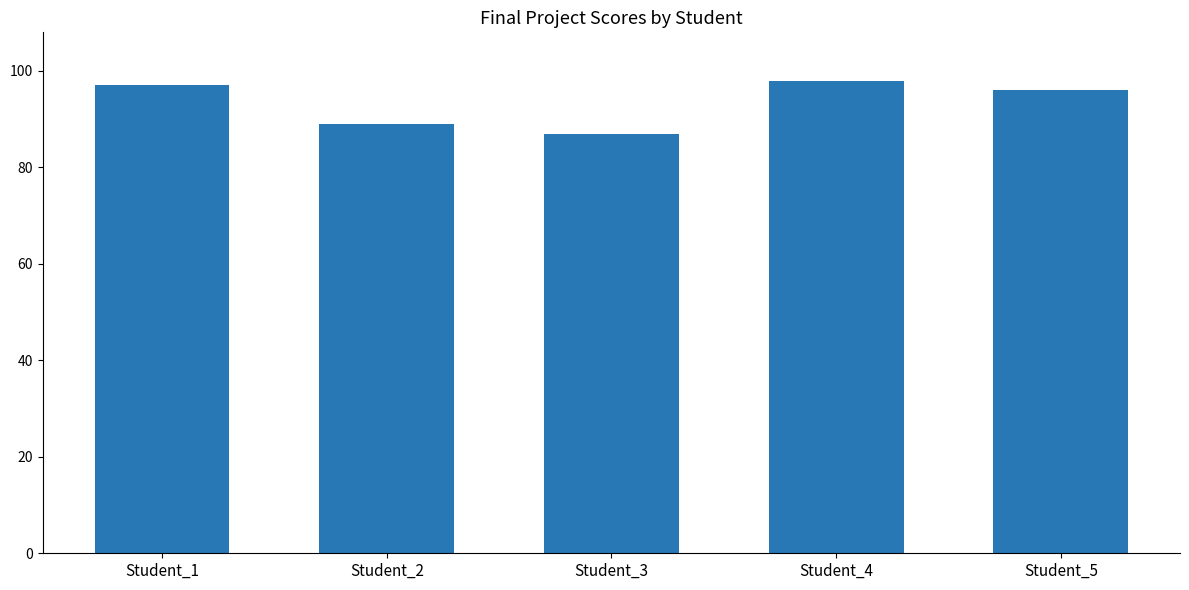

Which label corresponds to the smallest value in the chart?

Student_3